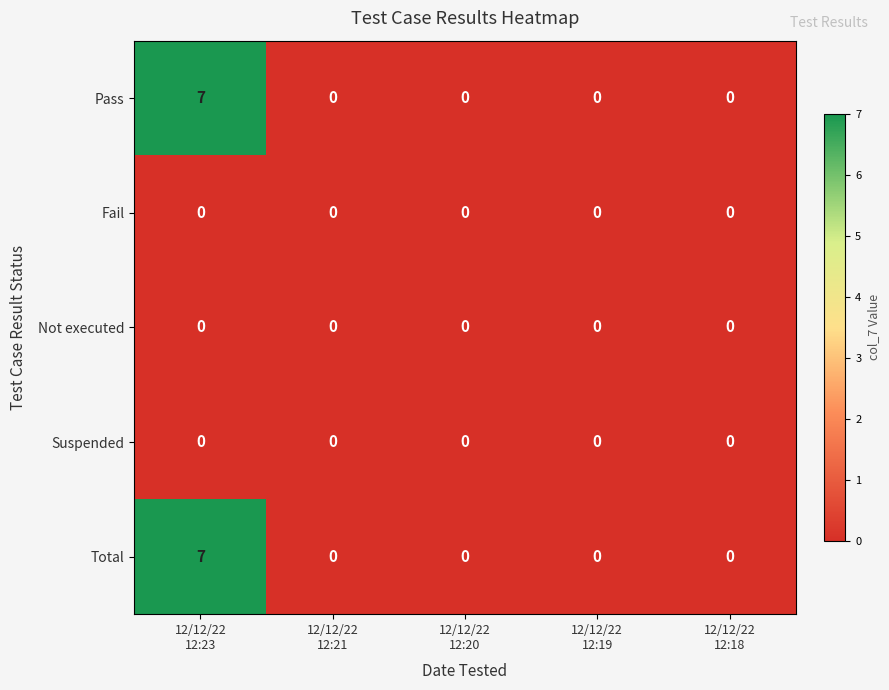

At how many categories does at least one series exceed 6?

1